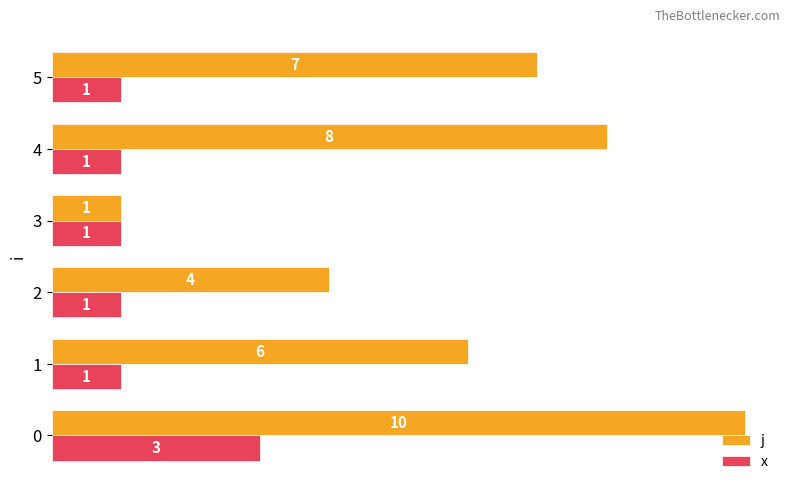

What are all the series names shown in the legend?

j, x